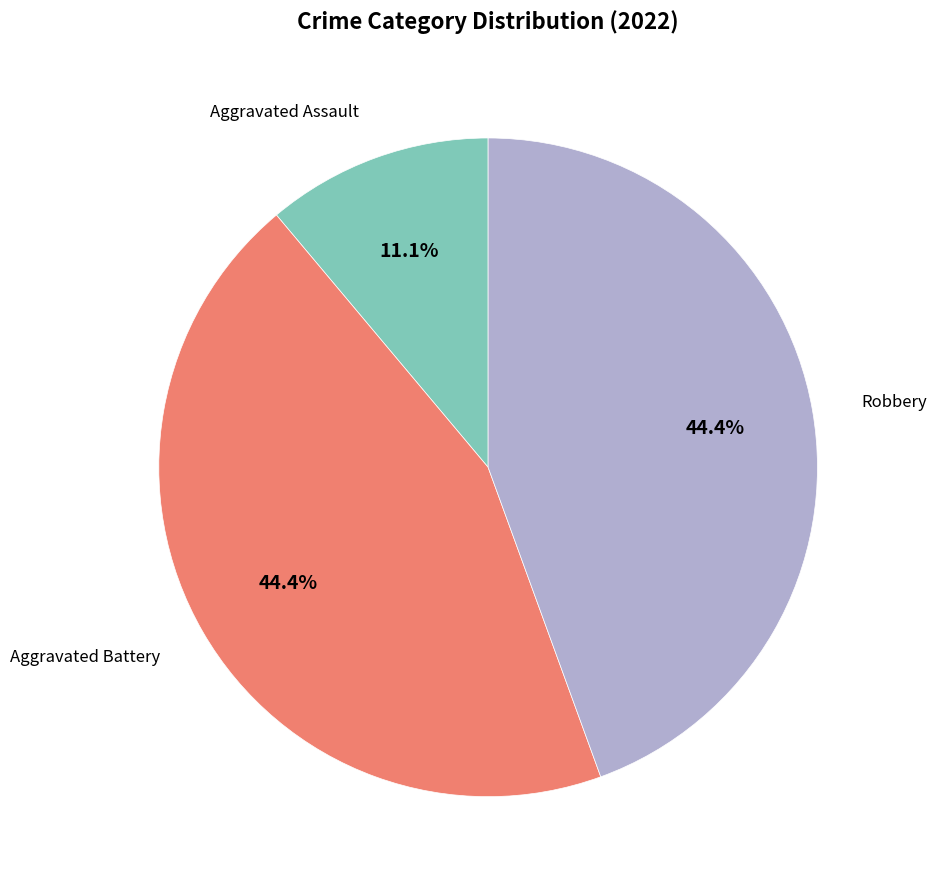

How many slices are in this pie chart?

3